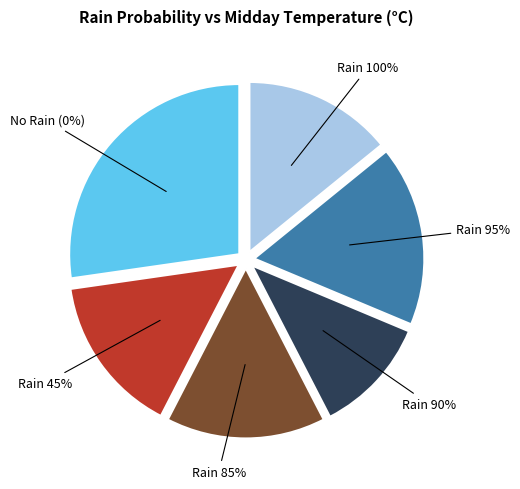

Between 95 and 90, which is larger?

95